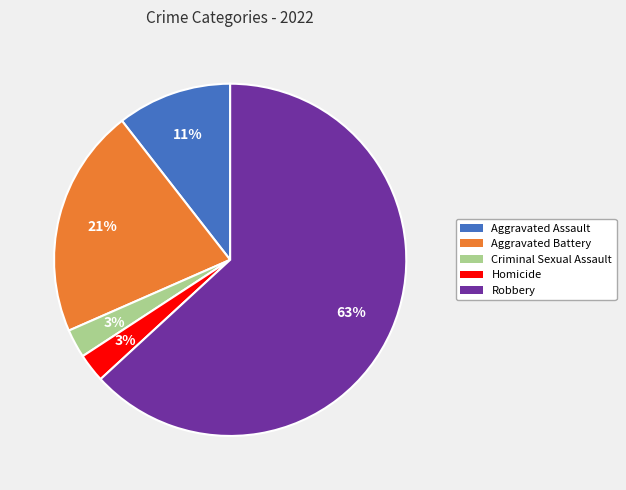

Between Aggravated Battery and Aggravated Assault, which is larger?

Aggravated Battery